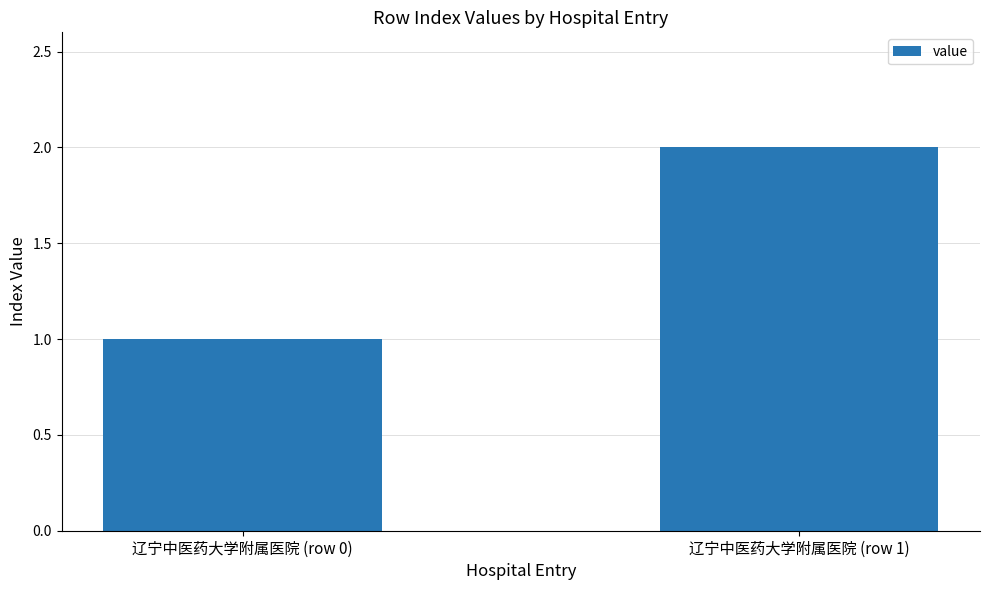

What is the average value?

2